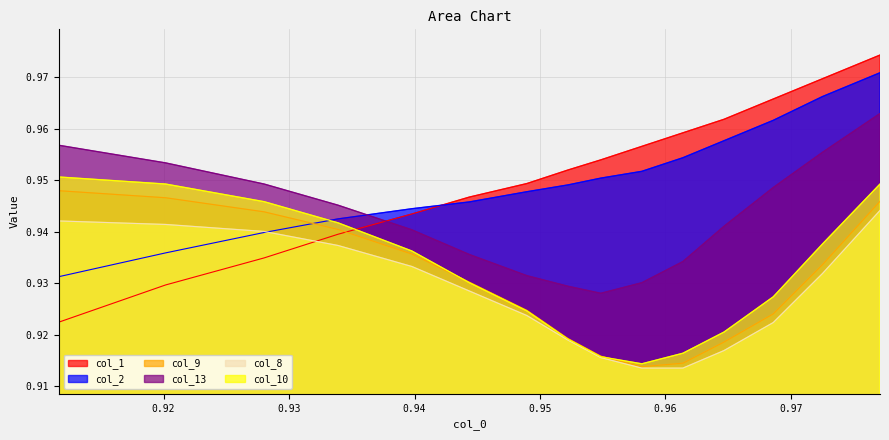

Which series has the largest total across all categories?

col_1